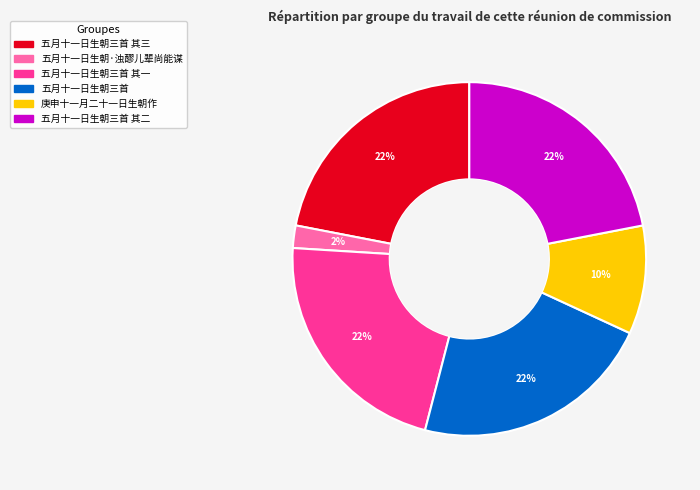

Is there a majority slice in this chart?

No